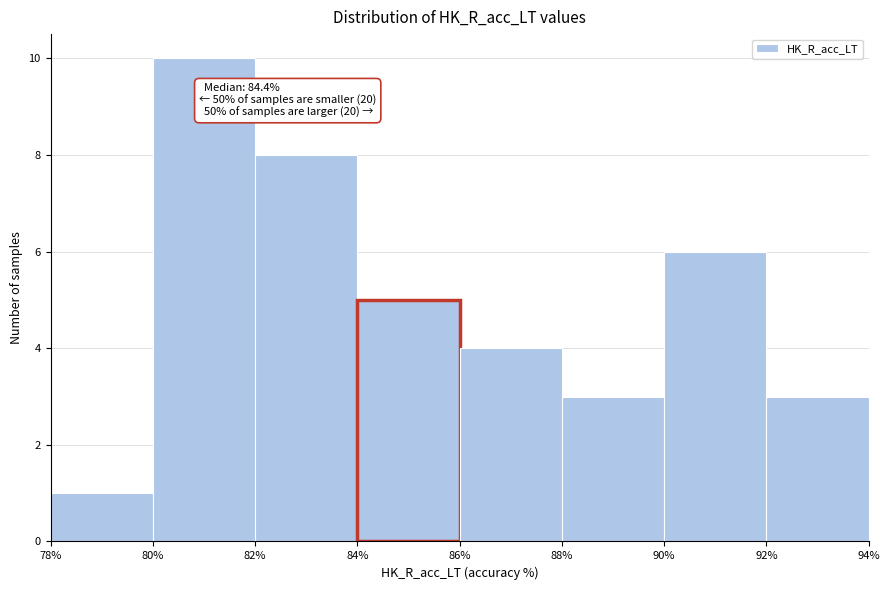

Which range on the x-axis has the tallest bar?

80% to 82%